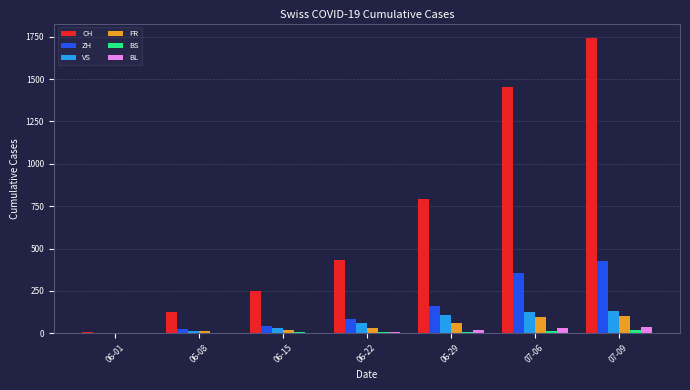

At which category is the sum across all series the highest?

07-09